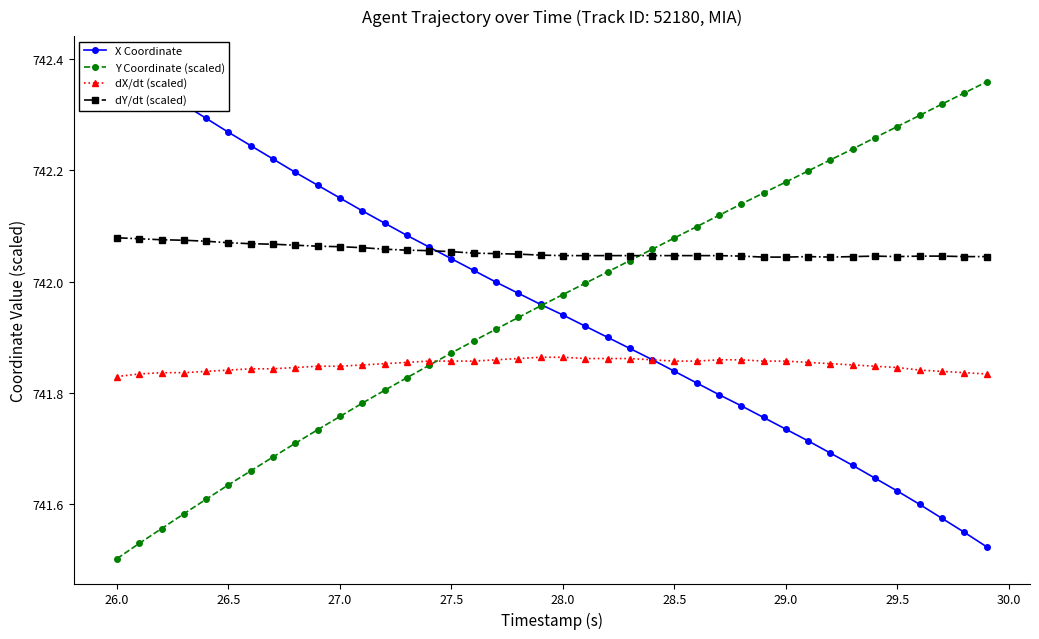

True or false: Y Coordinate (scaled) has more than 1 interior local peaks.

False